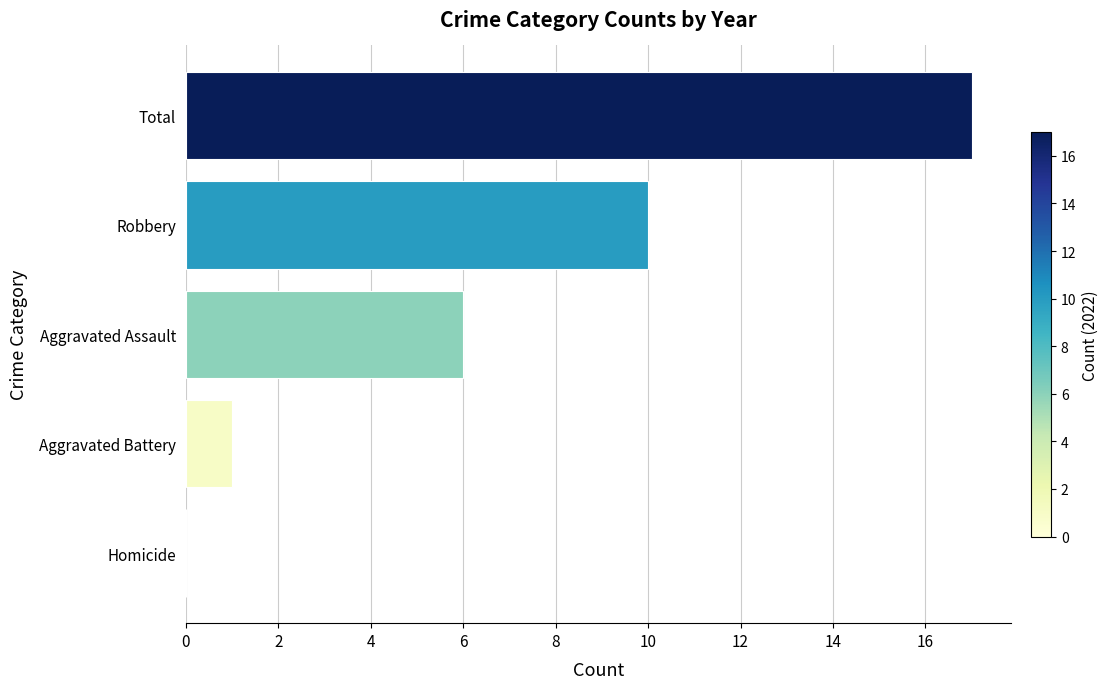

At which category does the chart reach its peak across all series?

Total